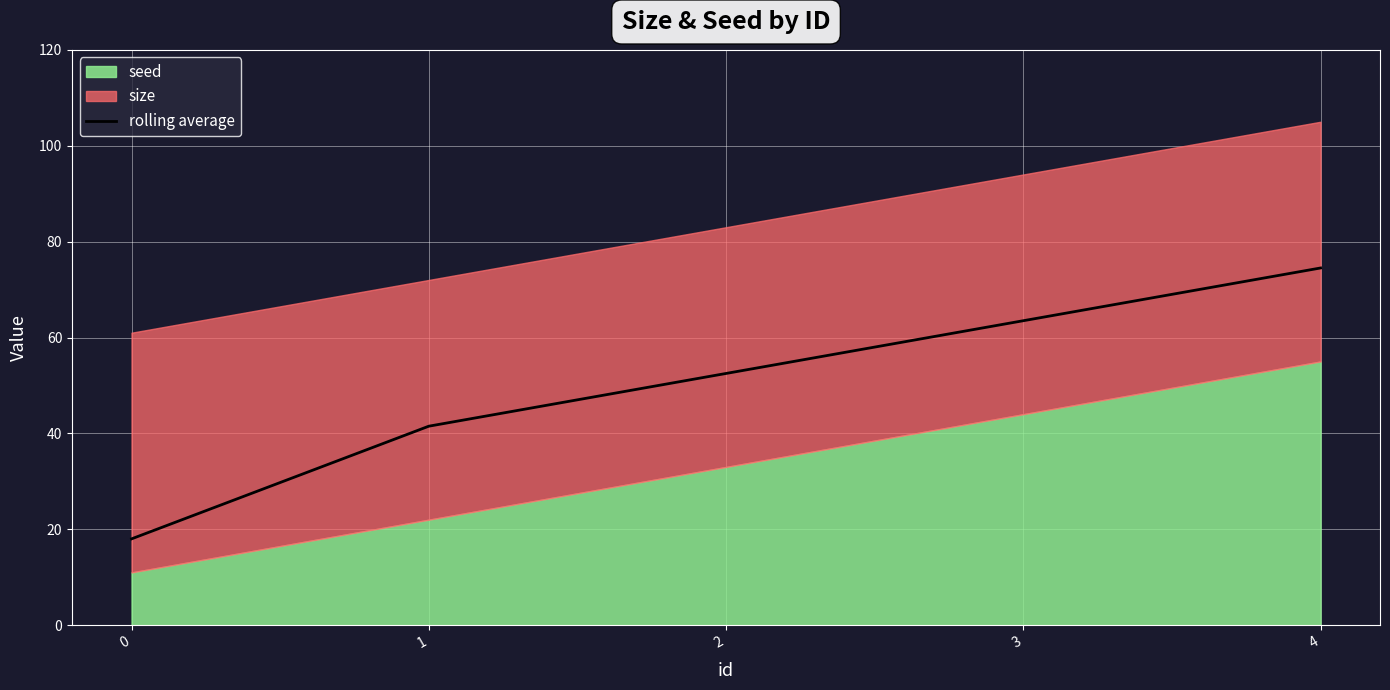

Which has a higher value, 2 or 4?

4